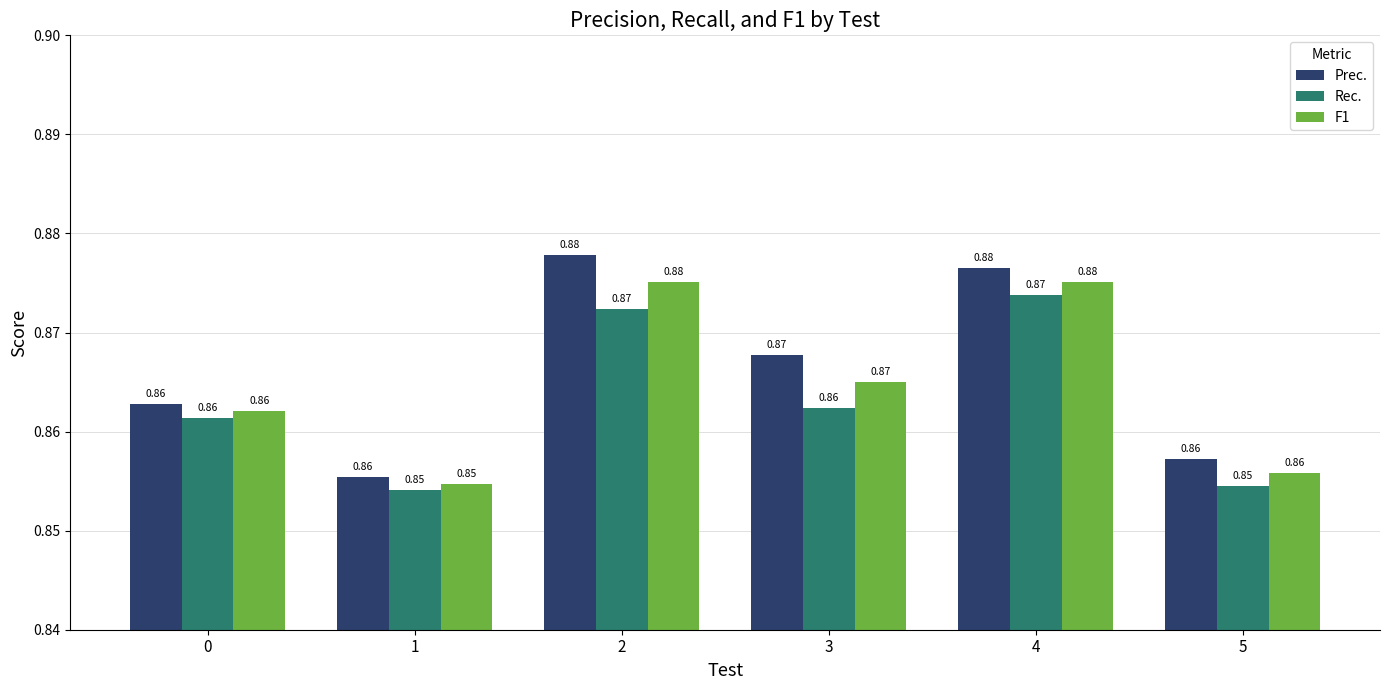

The Prec. series shows 0.2 at 1. True or false?

False